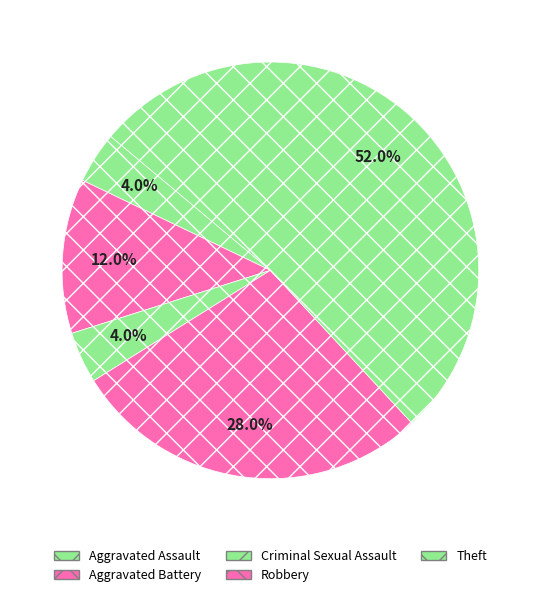

To the nearest percent, what is the combined percentage of Criminal Sexual Assault and Robbery?

32%